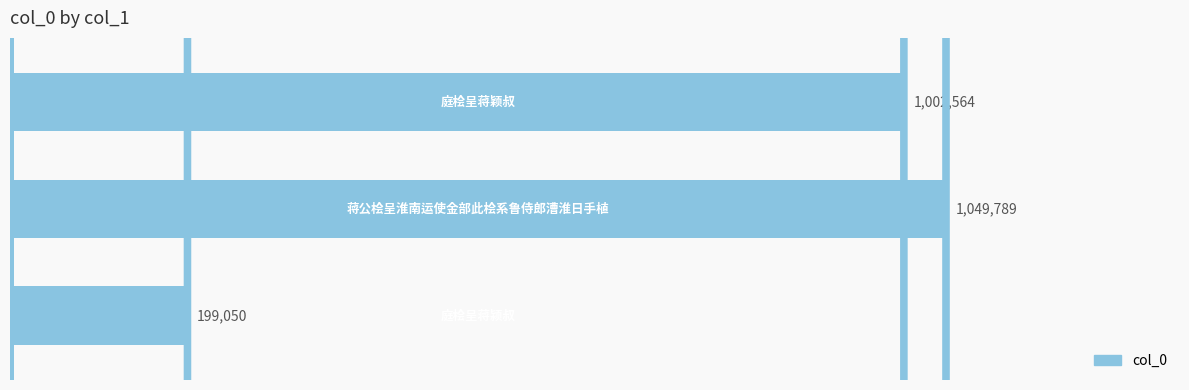

What is the greatest value displayed?

1049789